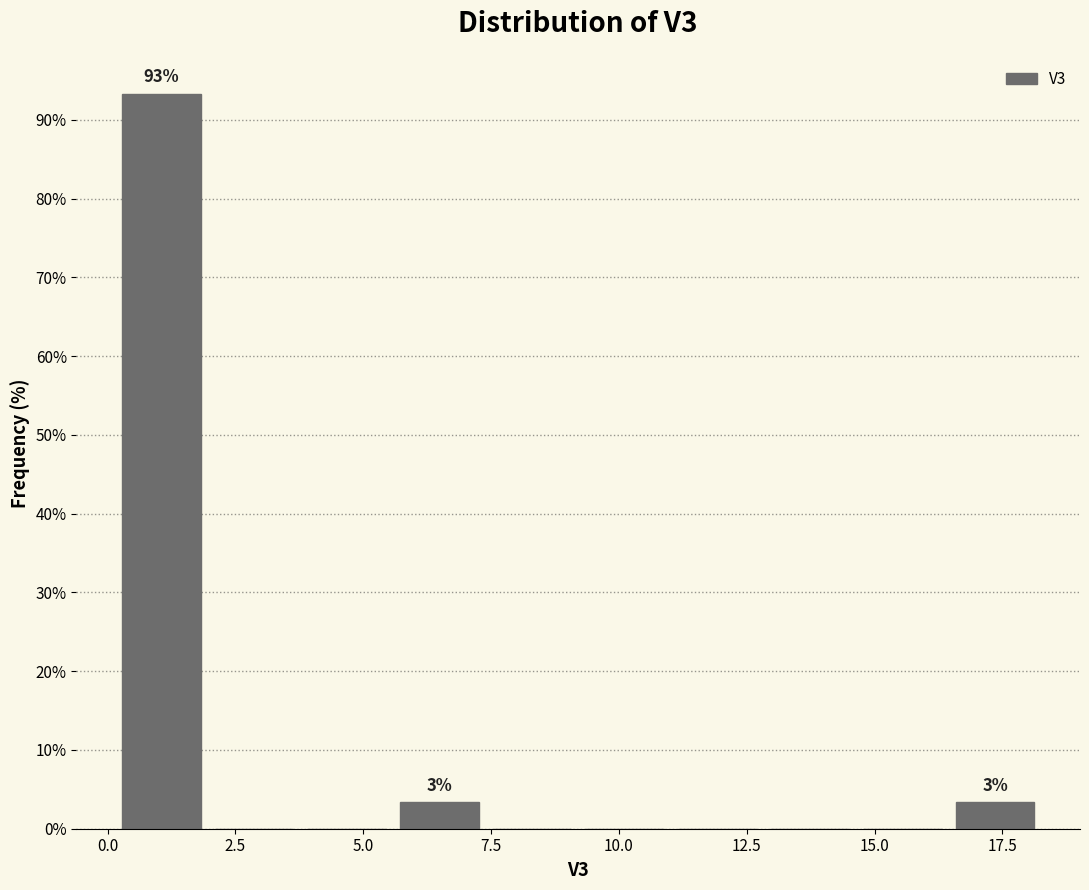

Read against the x-axis, roughly where is the centre of the tallest bar?

1.0